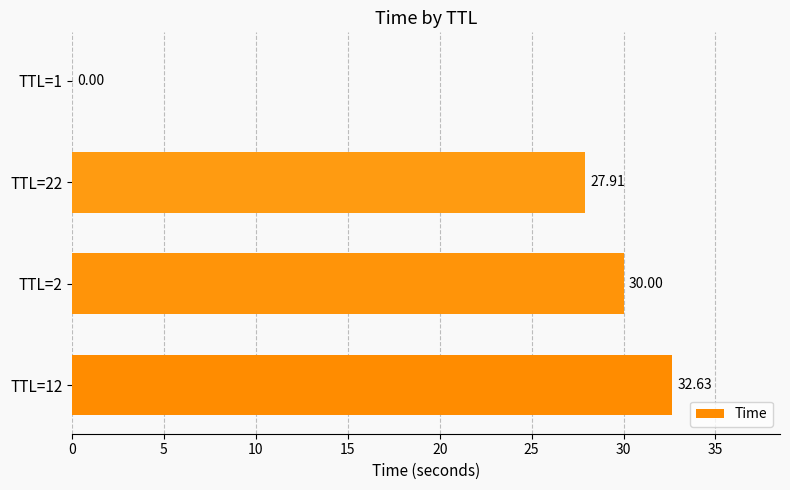

Which has a higher value, TTL=1 or TTL=22?

TTL=22